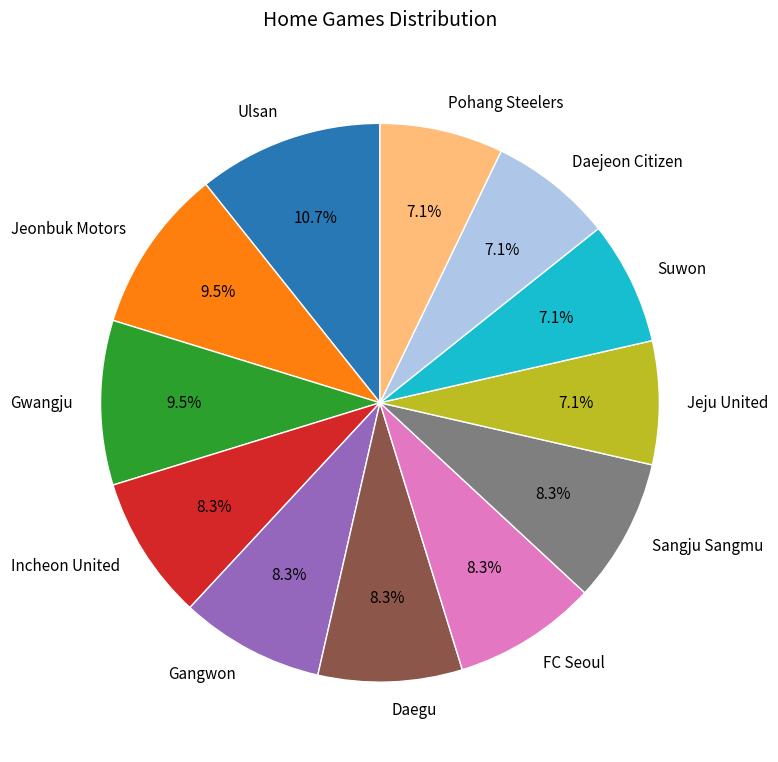

What percentage is NOT represented by Ulsan?

89.3%